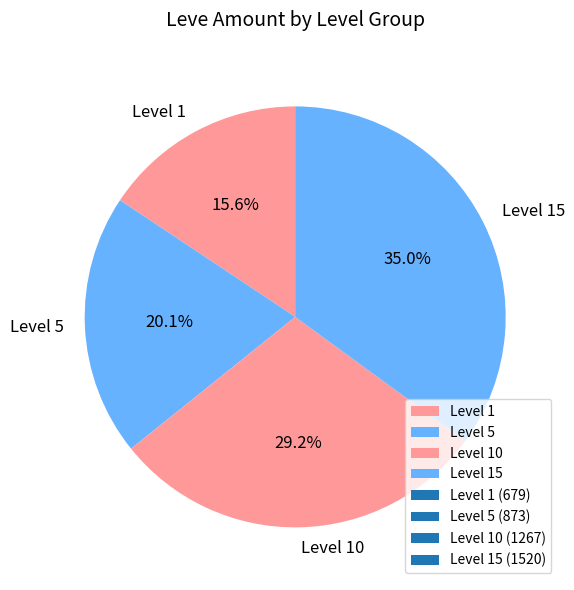

How many segments does this pie chart have?

4